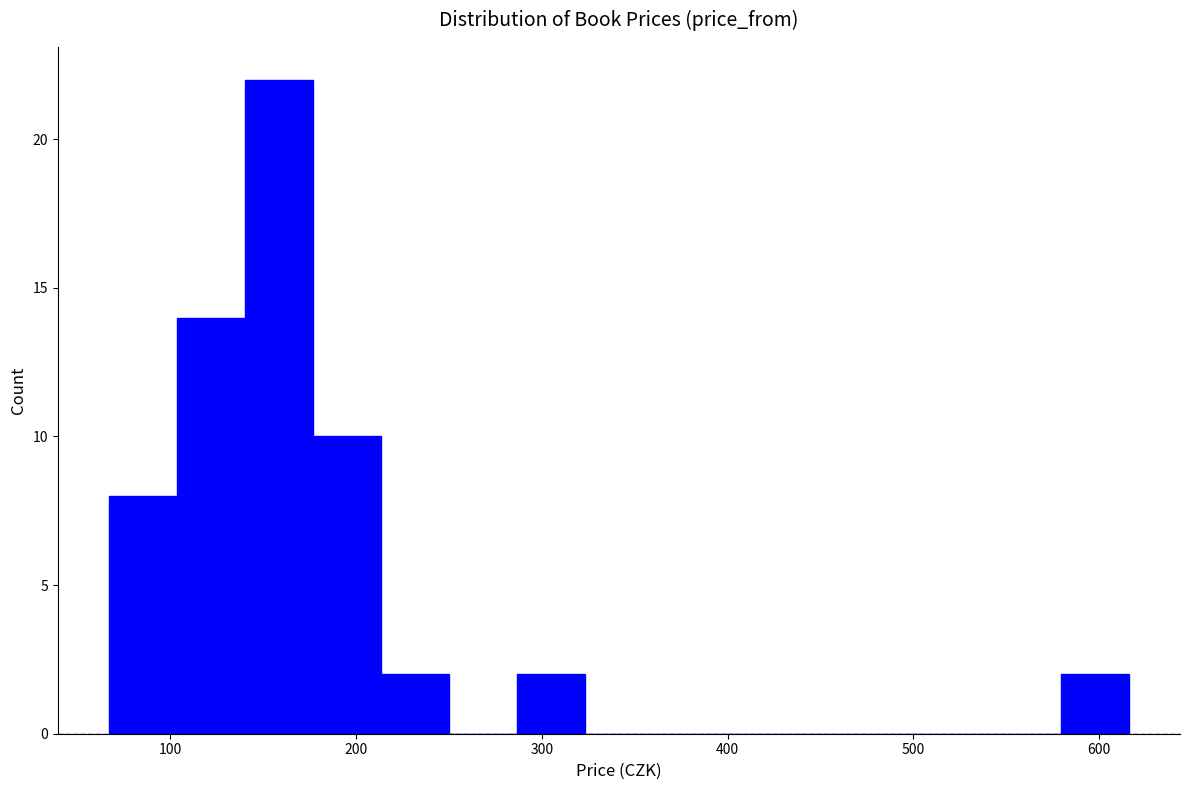

Around what value on the x-axis is the tallest bar? Give the approximate position of its centre, as read against the axis.

160